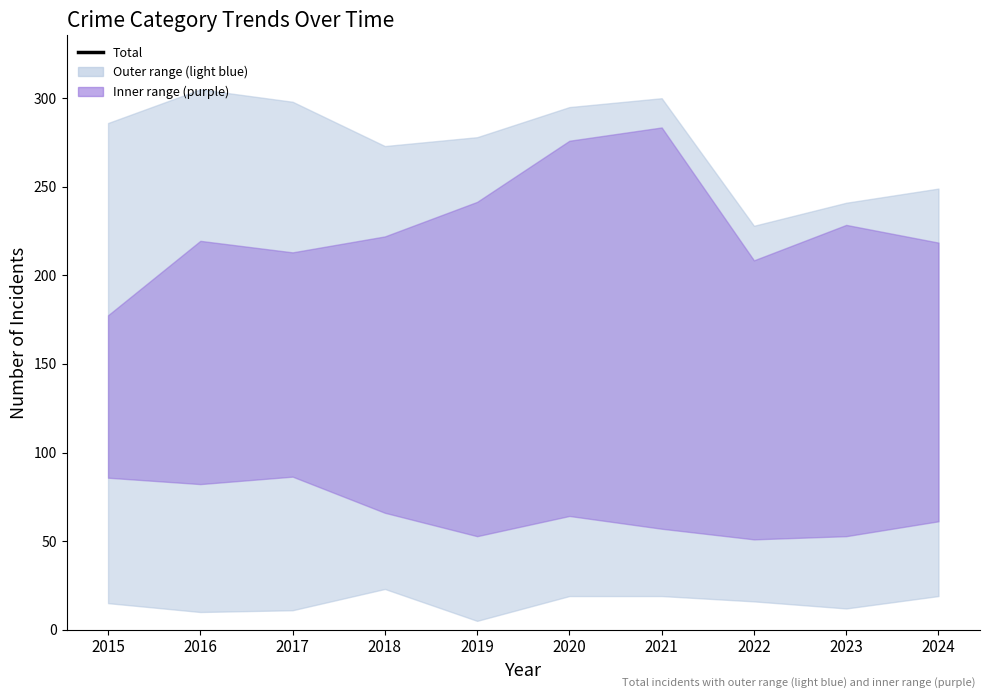

The value at 2022 is 130. True or false?

False